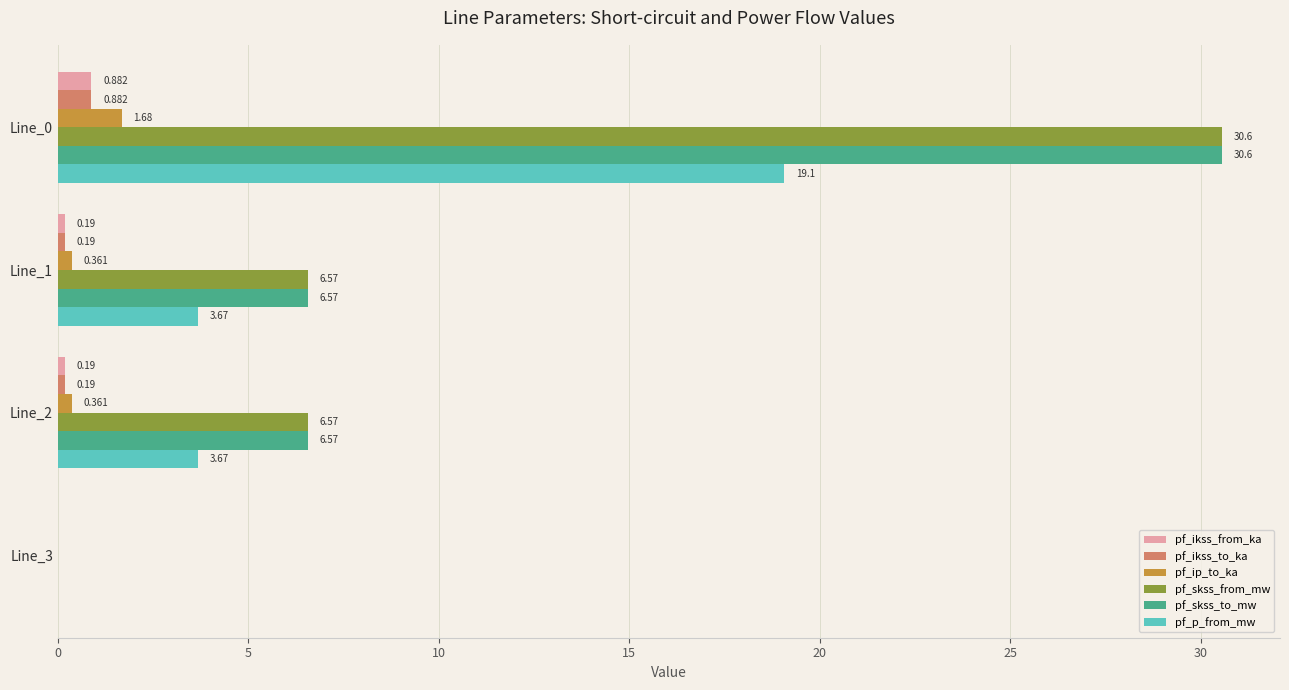

Is the value of pf_ip_to_ka at Line_2 greater than the value of pf_ikss_from_ka at Line_2?

Yes